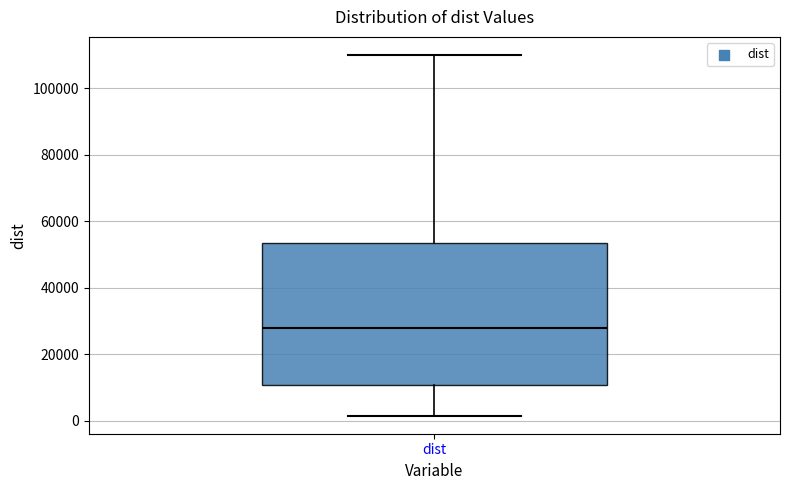

Where does the lower whisker of the box for dist end on the y-axis? The values are not printed on the chart, so give them approximately, as read against the axis.

2000